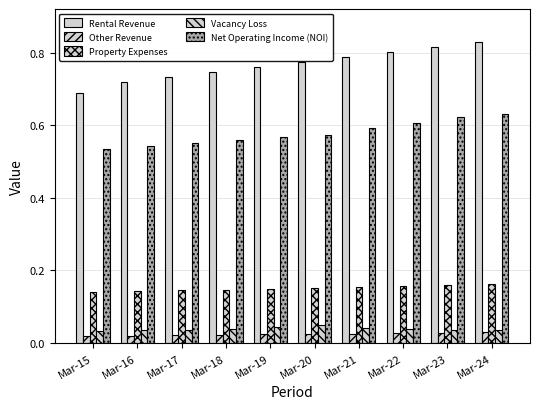

Which series changed the most between Mar-19 and Mar-21?

Rental Revenue